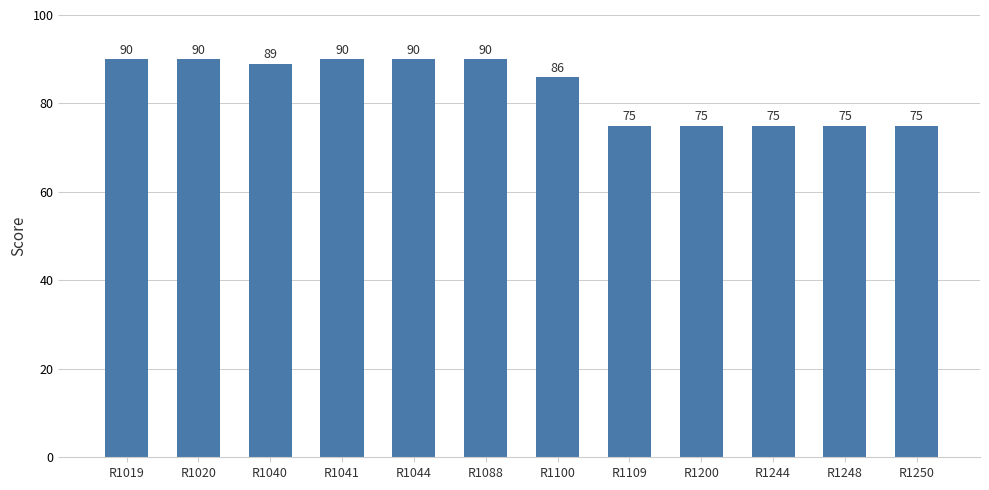

Approximately how many times larger is the value at R1041 compared to R1044?

1.0